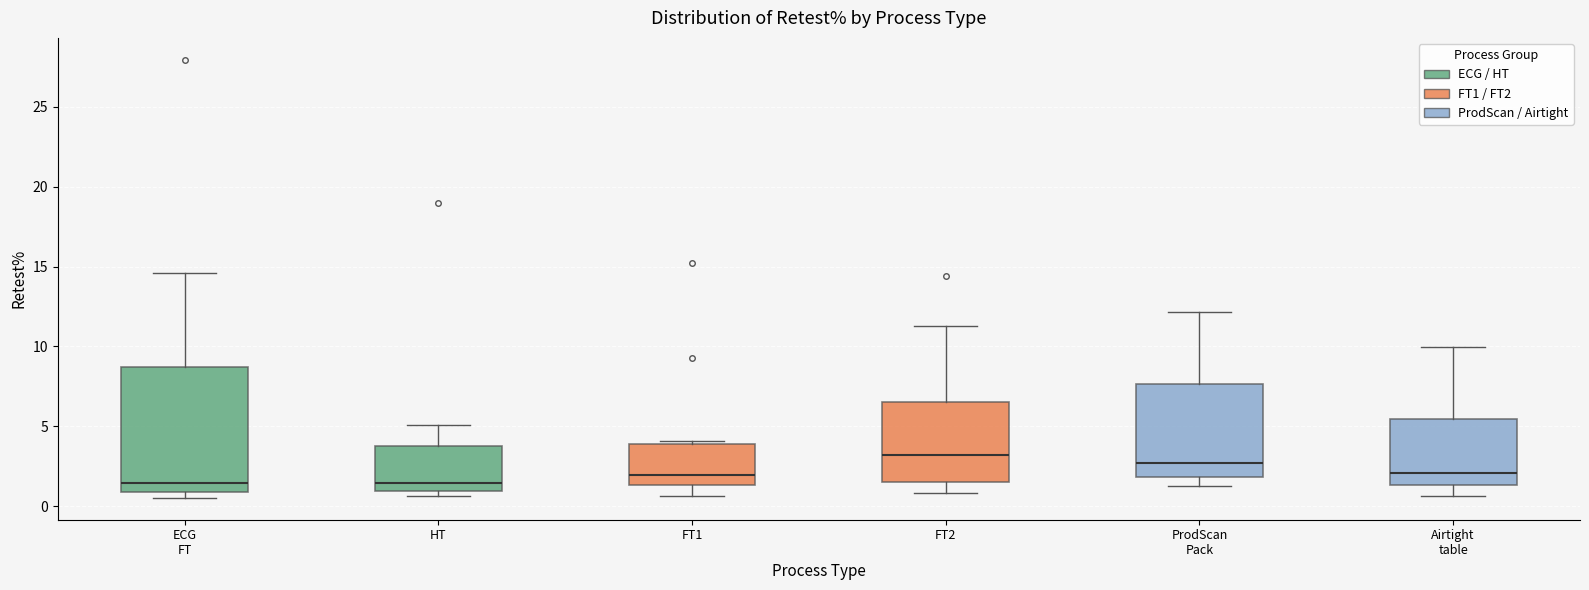

Which box's median line is the highest?

FT2